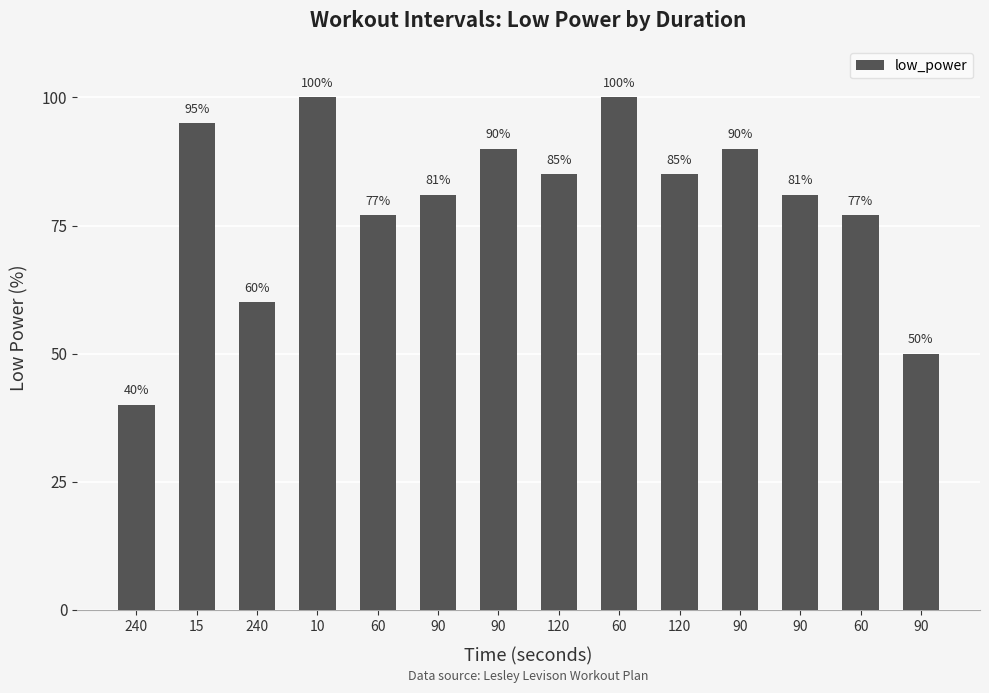

Are the bars horizontal?

No